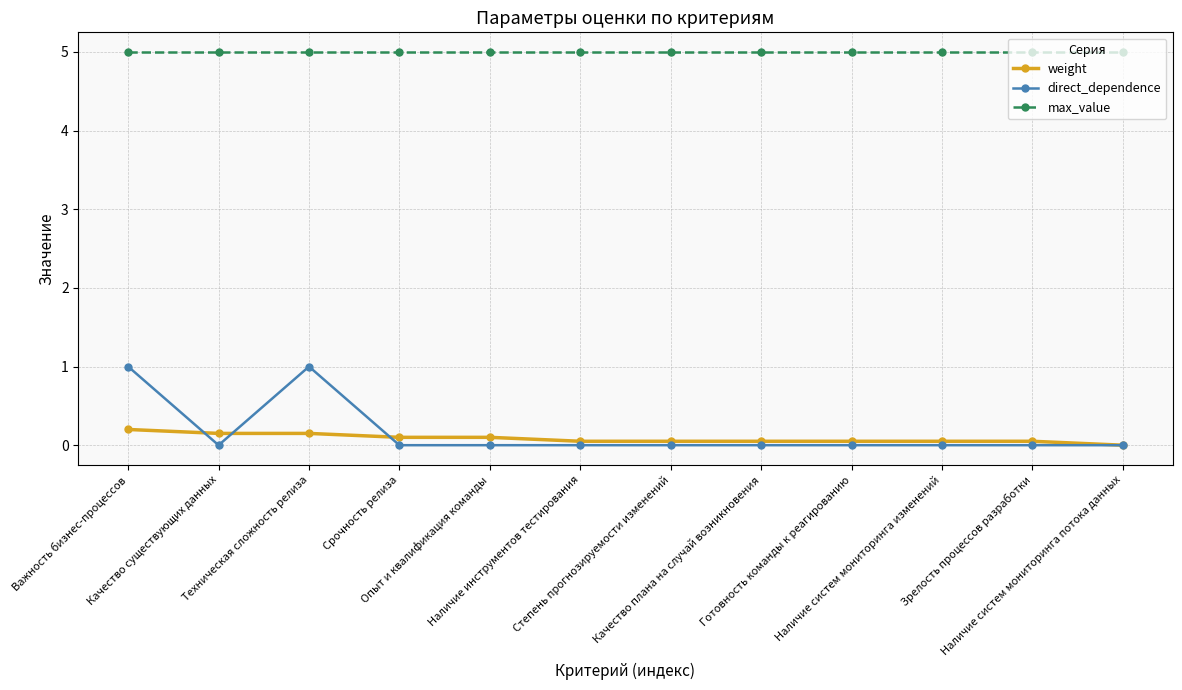

Which series changed the most between Техническая сложность релиза and Качество плана на случай возникновения?

direct_dependence